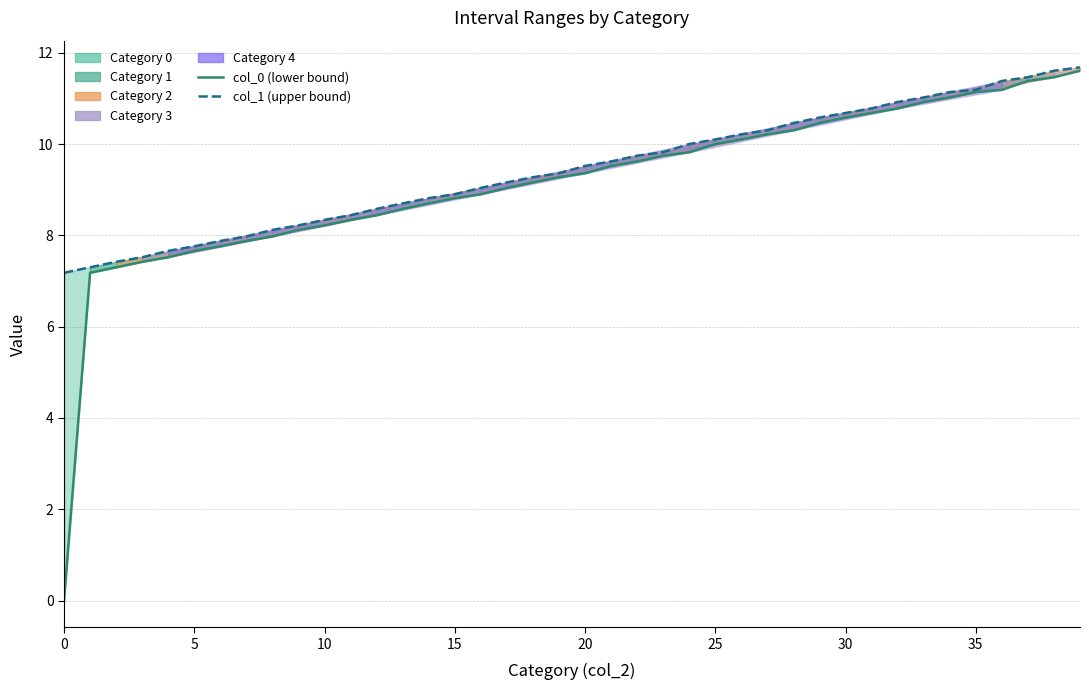

Reading left to right, transcribe all the data shown in this chart.

col_0 (lower bound): 0.0	7.2	7.3	7.4	7.5	7.7	7.8	7.9	8.0	8.1	8.2	8.3	8.4	8.6	8.7	8.8	8.9	9.0	9.2	9.3	9.4	9.5	9.6	9.7	9.8	10.0	10.1	10.2	10.3	10.5	10.6	10.7	10.8	10.9	11.0	11.1	11.2	11.4	11.5	11.6
col_1 (upper bound): 7.2	7.3	7.4	7.5	7.7	7.8	7.9	8.0	8.1	8.2	8.3	8.4	8.6	8.7	8.8	8.9	9.0	9.2	9.3	9.4	9.5	9.6	9.7	9.8	10.0	10.1	10.2	10.3	10.5	10.6	10.7	10.8	10.9	11.0	11.1	11.2	11.4	11.5	11.6	11.7